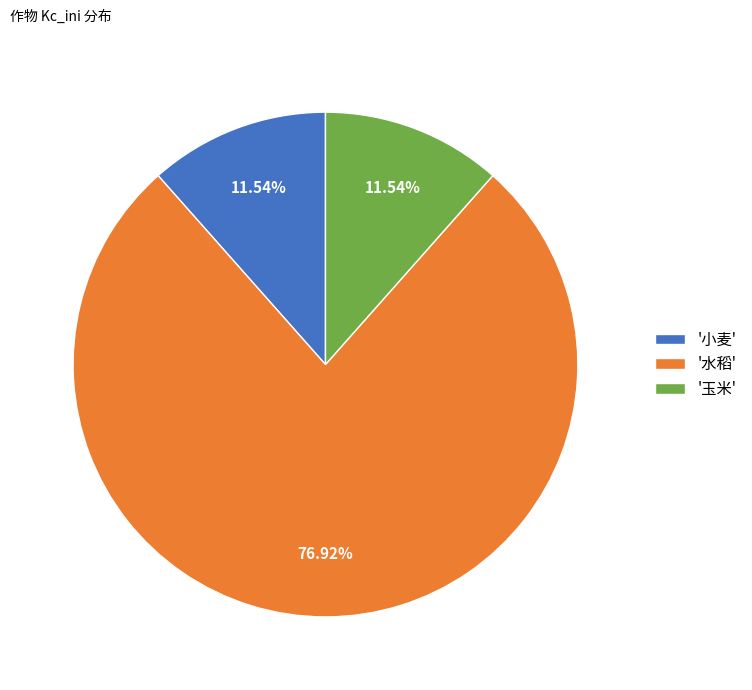

Combined, do '水稻' and '玉米' account for over 50%?

Yes